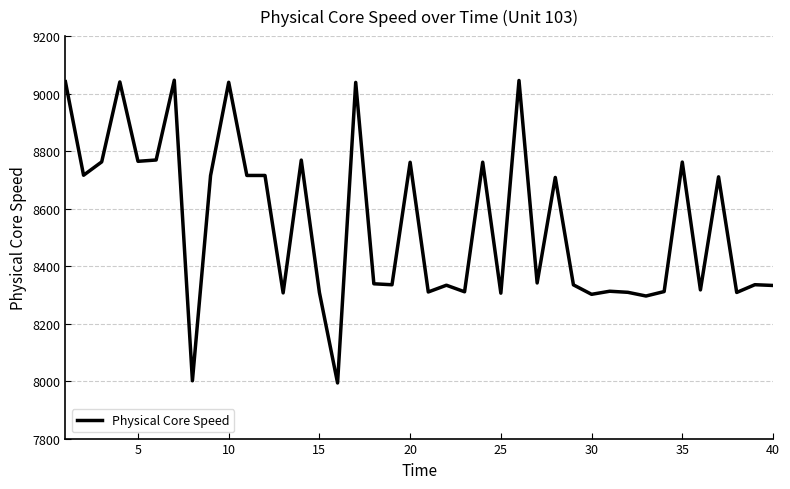

Is this an area chart (filled region under the line)?

No